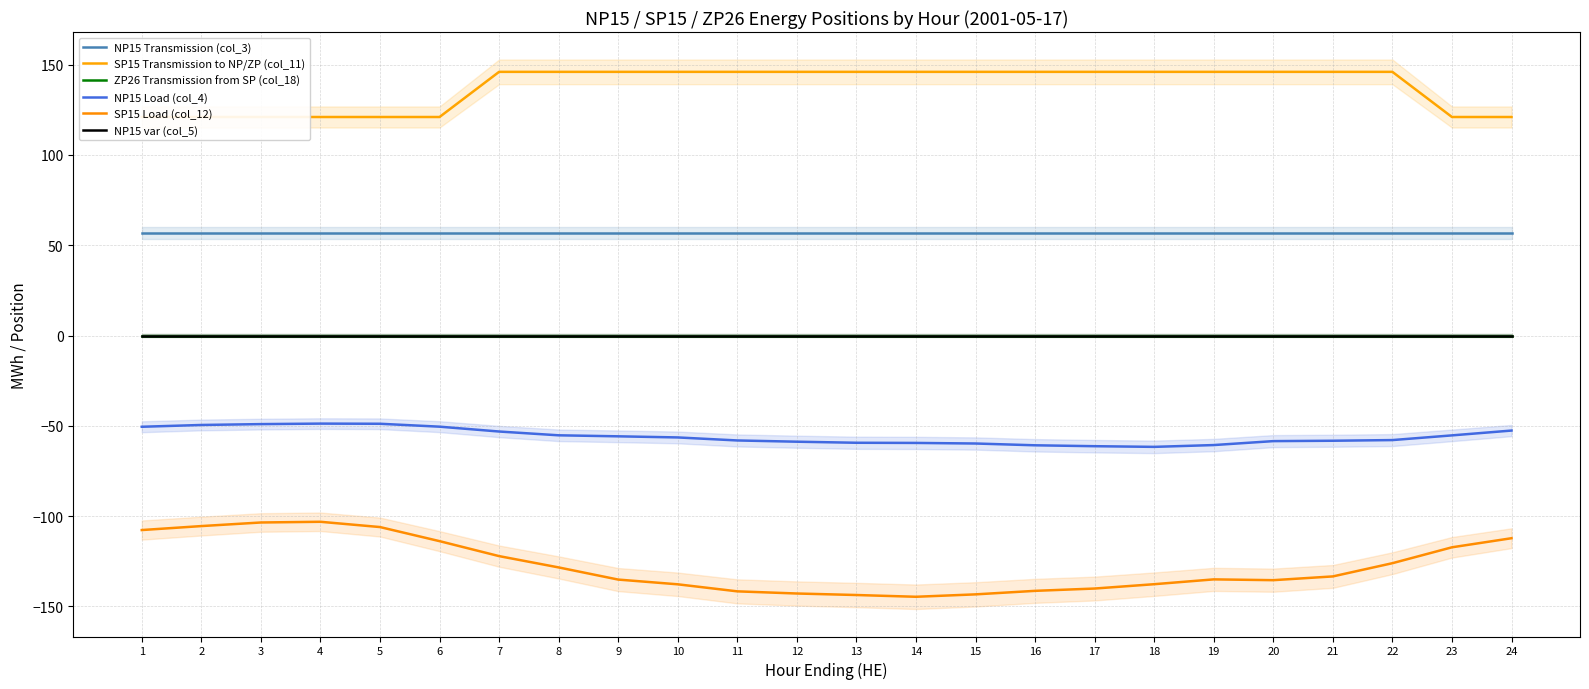

What are all the series names shown in the legend?

NP15 Transmission (col_3), SP15 Transmission to NP/ZP (col_11), ZP26 Transmission from SP (col_18), NP15 Load (col_4), SP15 Load (col_12), NP15 var (col_5)